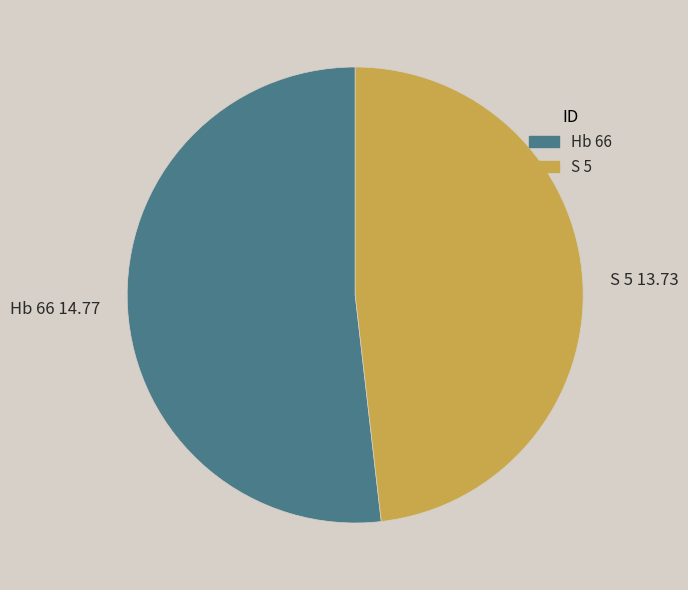

Approximately how many times larger is the value at S 5 compared to Hb 66?

0.9